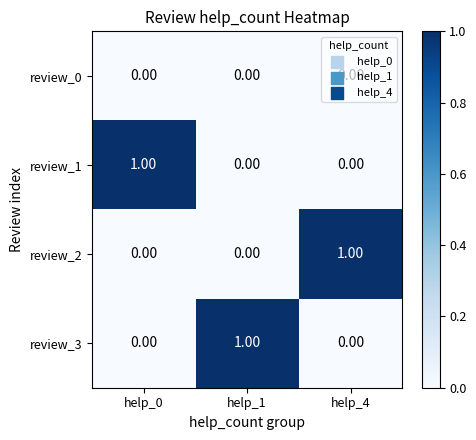

At how many categories does at least one series exceed 0?

3